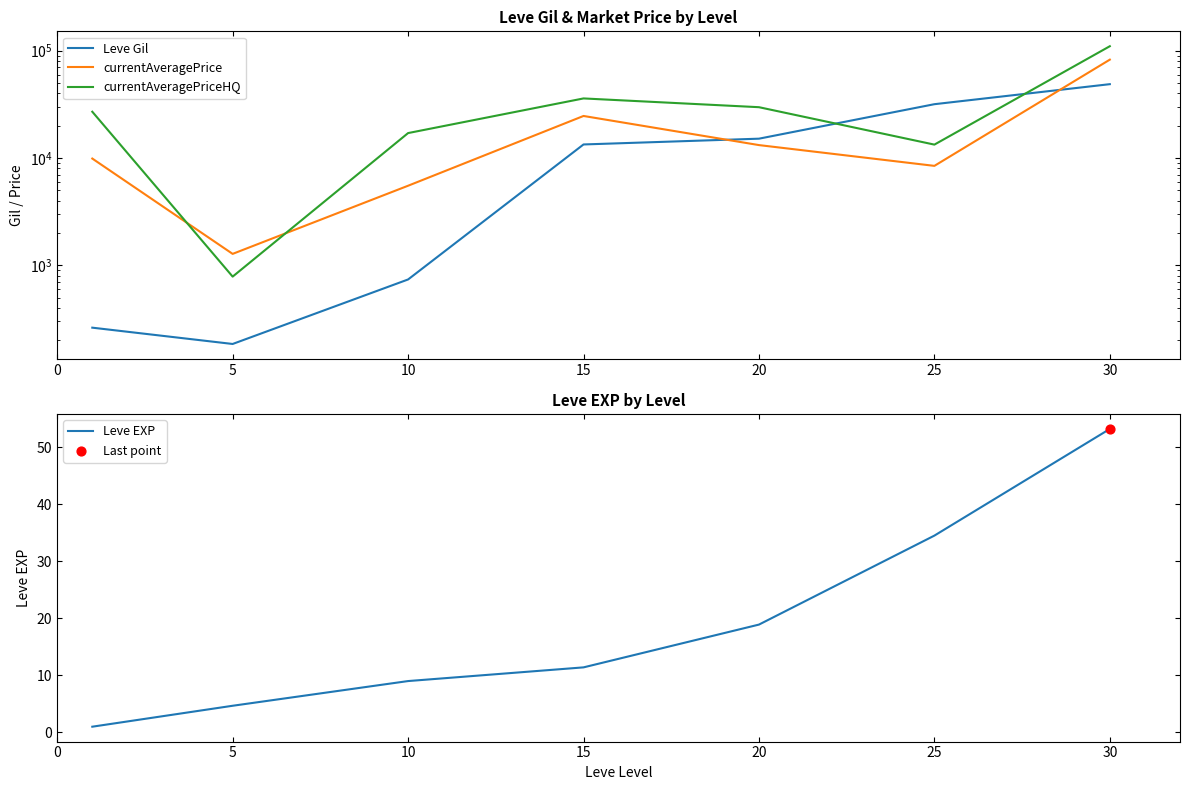

Which series contains the highest Y value?

currentAveragePriceHQ